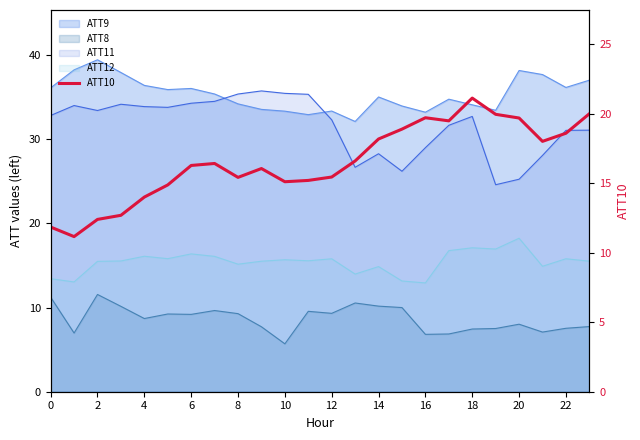

What is the value of the 13th point from the left?

16.3